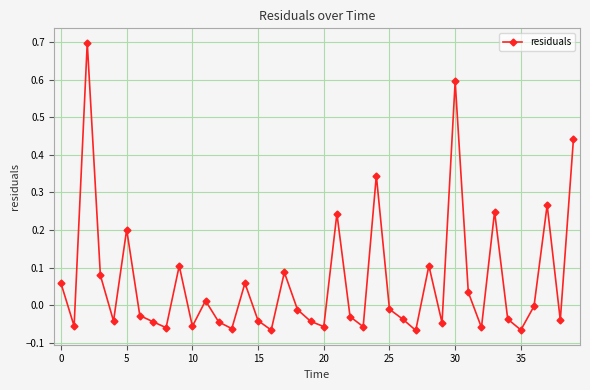

What is the maximum value shown in the chart?

0.7